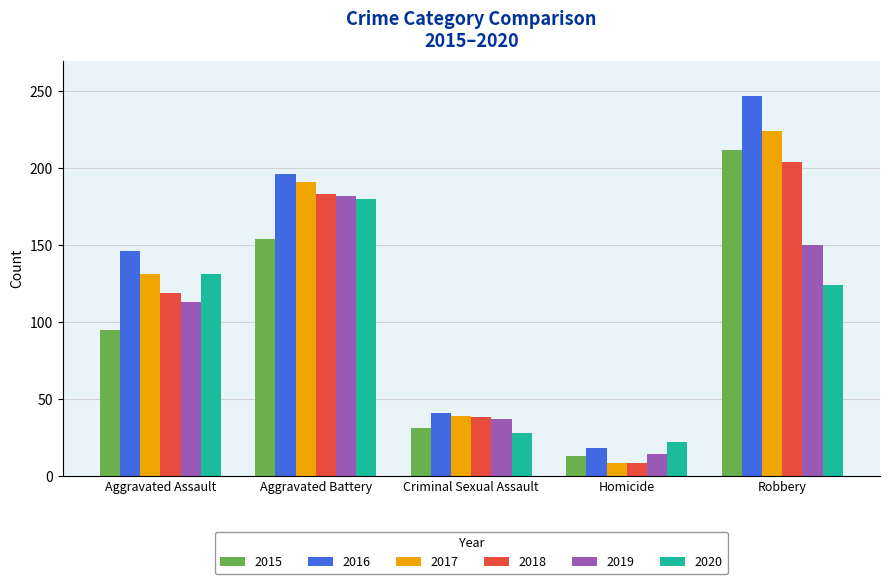

Reading left to right, list all the values displayed in this chart.

2015: 95	154	31	13	212
2016: 146	196	41	18	247
2017: 131	191	39	8	224
2018: 119	183	38	8	204
2019: 113	182	37	14	150
2020: 131	180	28	22	124